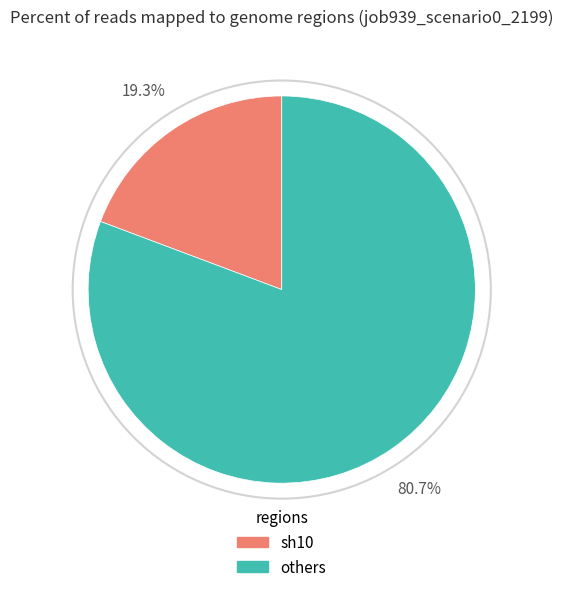

Is there any slice that represents more than half of the pie?

Yes